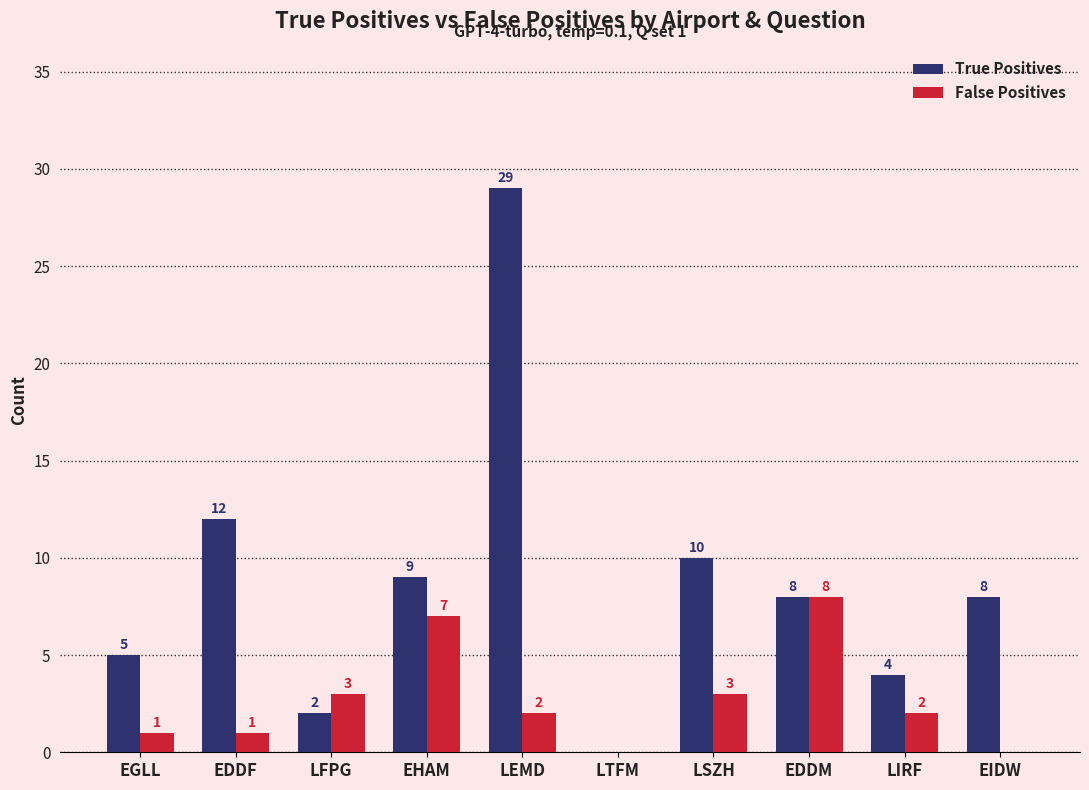

Is it true that True Positives equals 0 at LTFM?

True